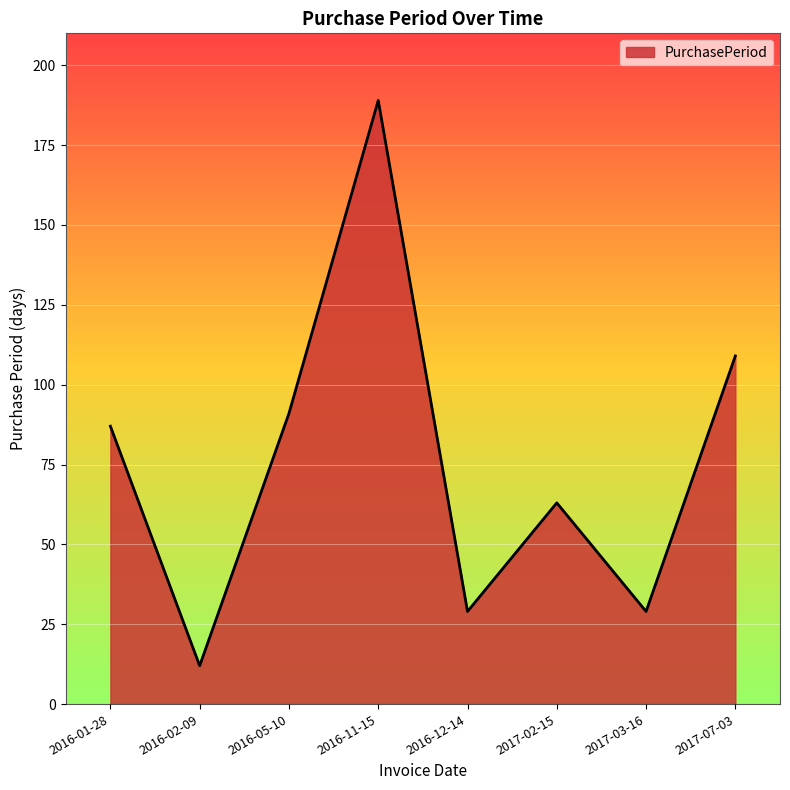

Which label corresponds to the largest value in the chart?

2016-11-15